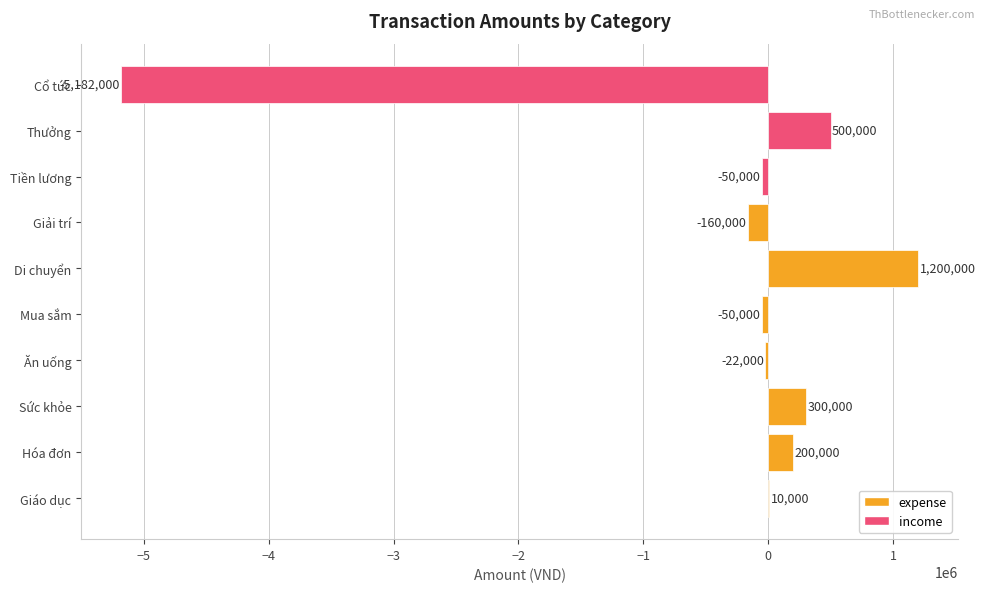

The value at Sức khỏe is 300000. True or false?

True